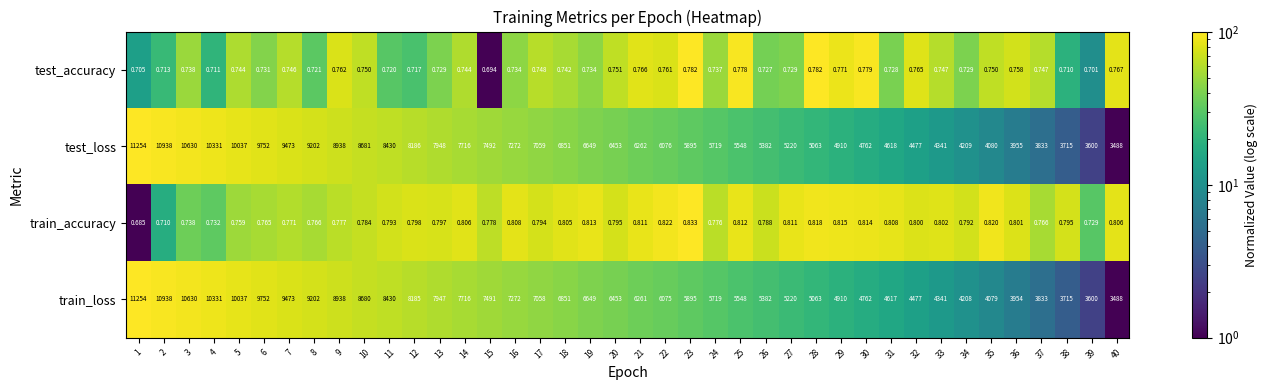

Which series has the largest total across all categories?

test_loss